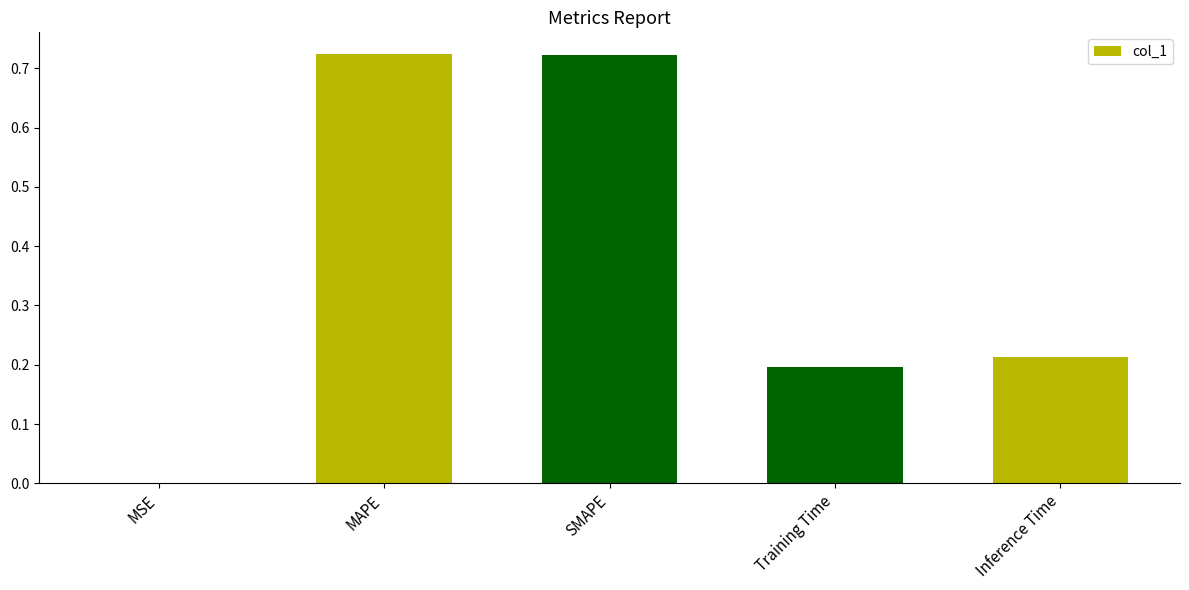

Between MAPE and MSE, which is larger?

MAPE